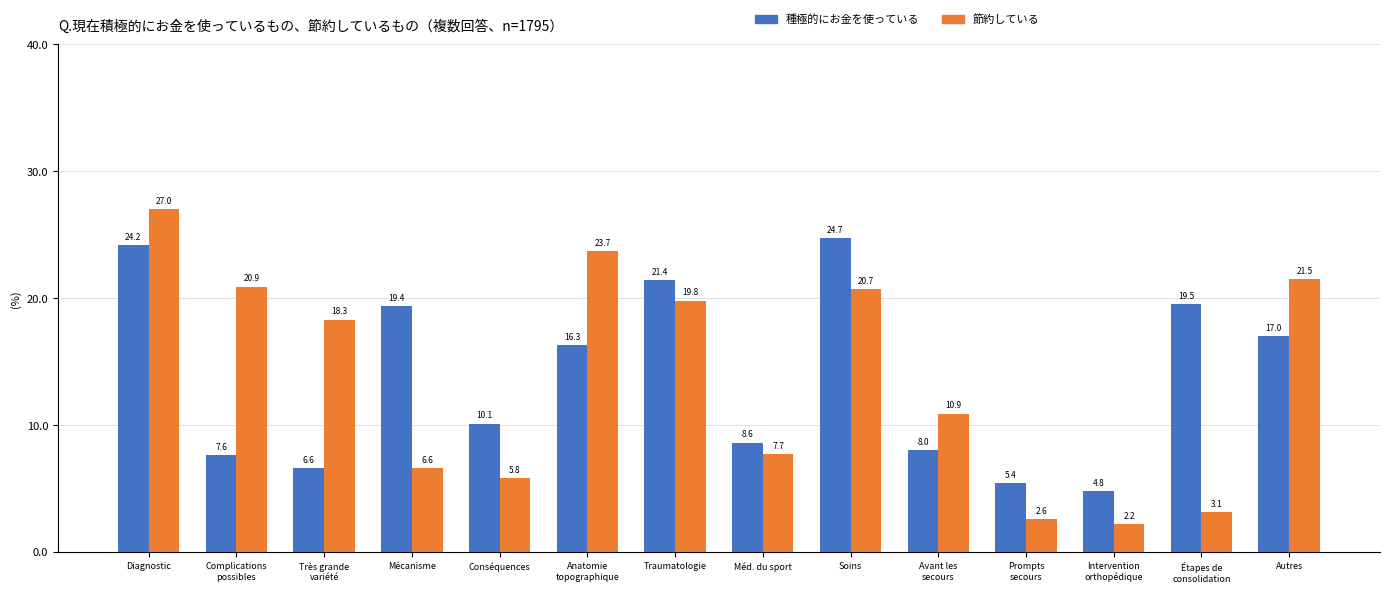

What is the label of the 11th bar from the right?

Mécanisme